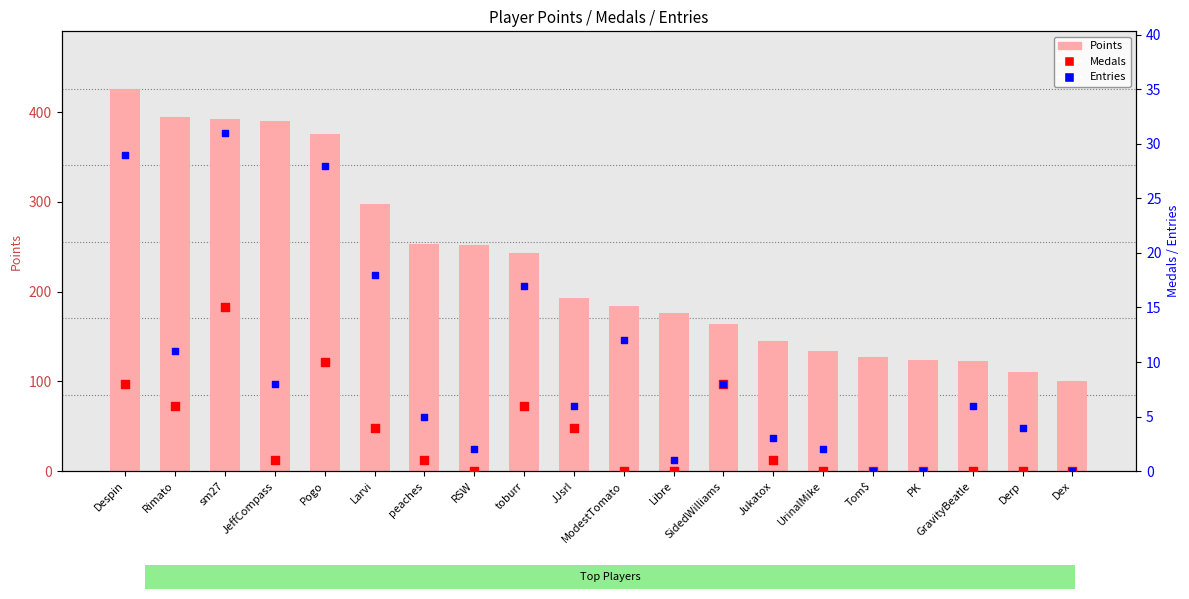

Which series has the largest Y range (max minus min)?

Points